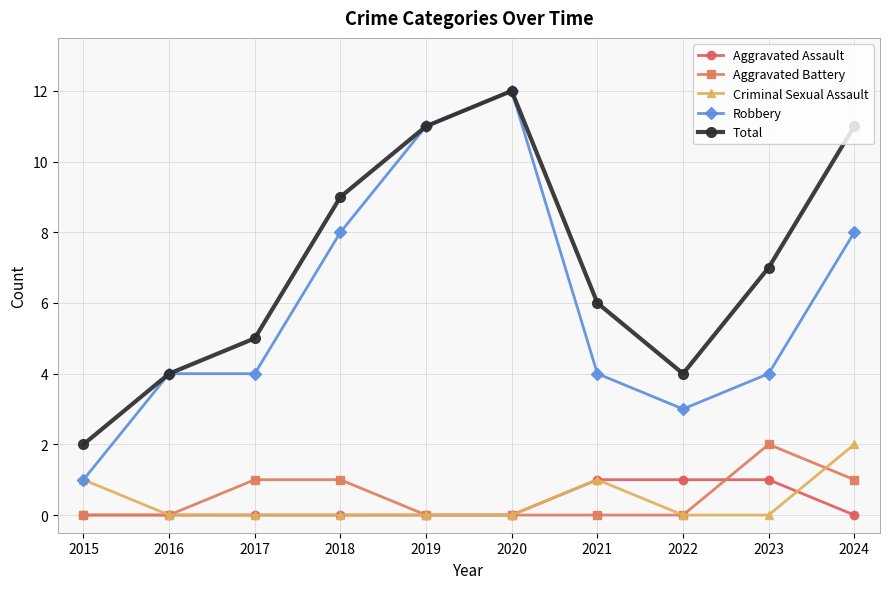

What are all the series names shown in the legend?

Aggravated Assault, Aggravated Battery, Criminal Sexual Assault, Robbery, Total